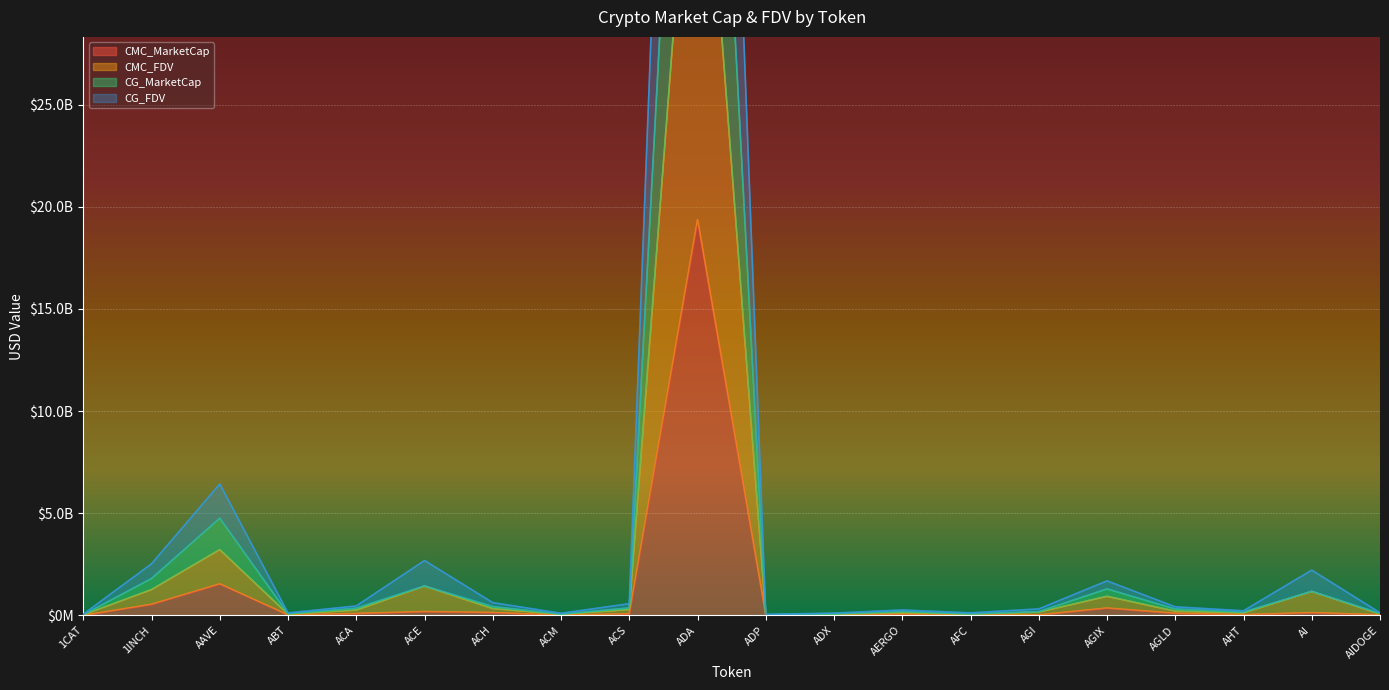

How many values in the CG_FDV series exceed 417870371?

10